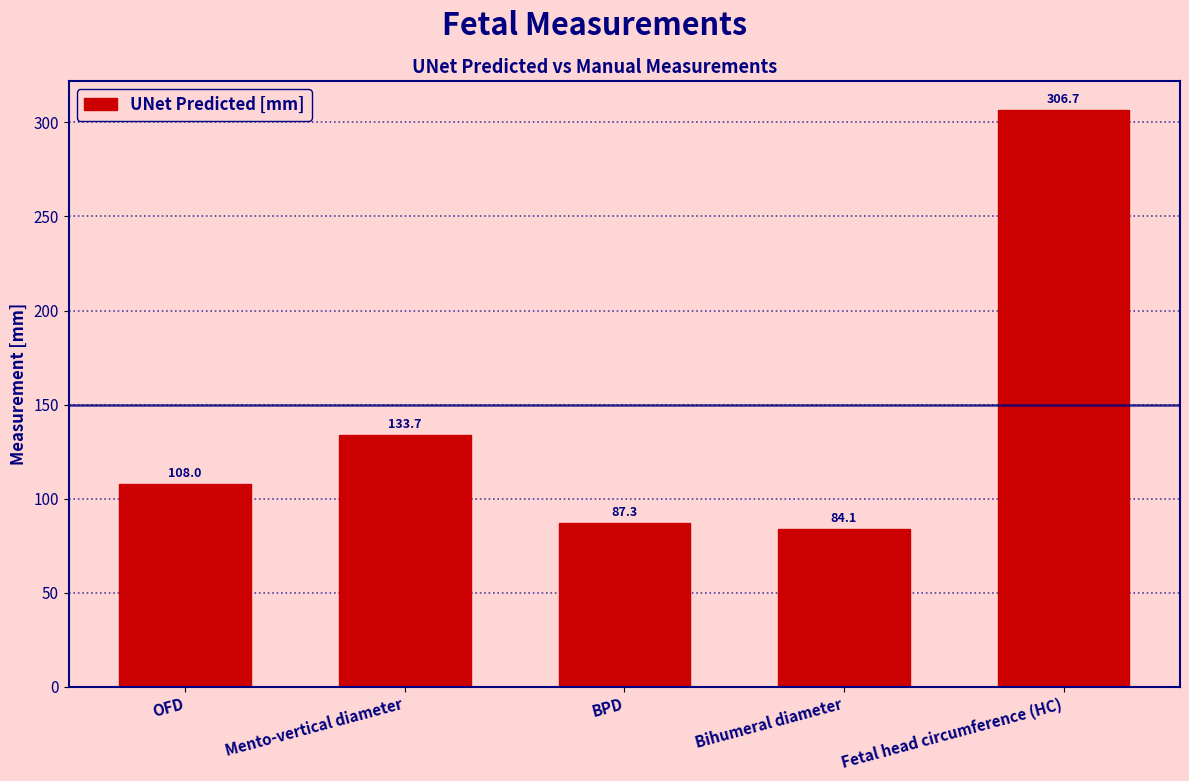

List the labels in order of value, largest first.

Fetal head circumference (HC), Mento-vertical diameter, OFD, BPD, Bihumeral diameter